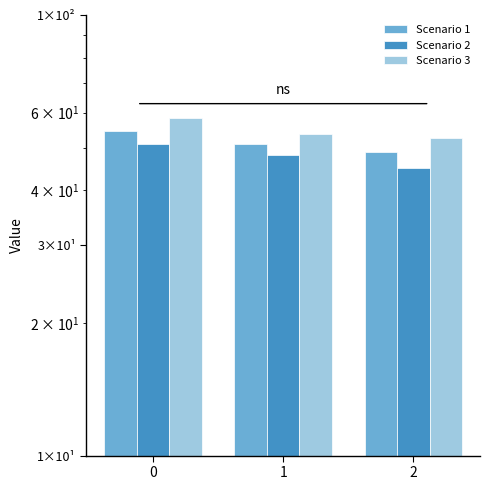

Is the value of Scenario 3 at 0 greater than the value of Scenario 2 at 0?

Yes